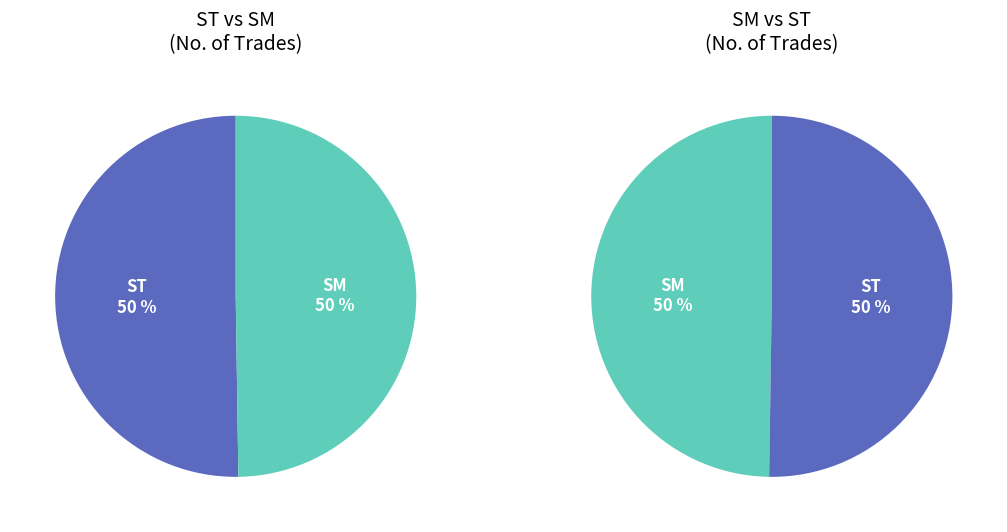

Which slice is the smallest?

ST